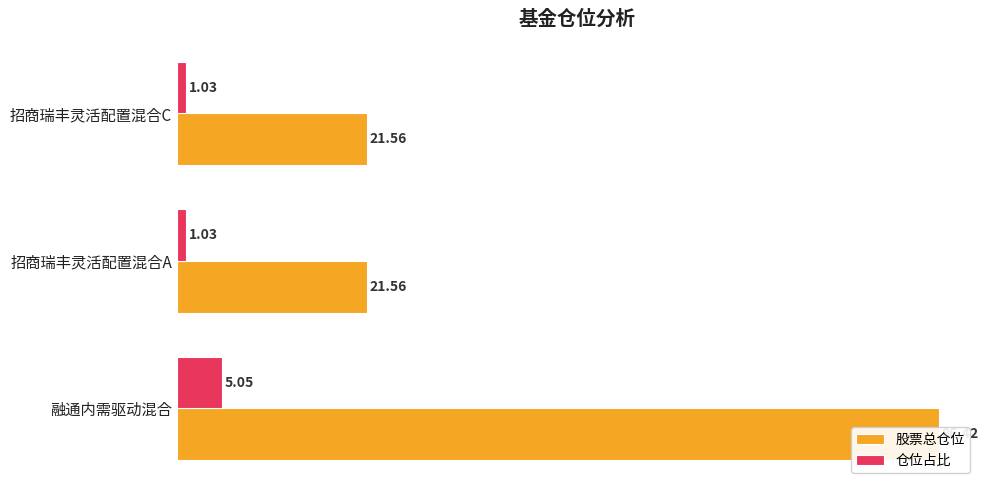

How many bars are there in each group?

2